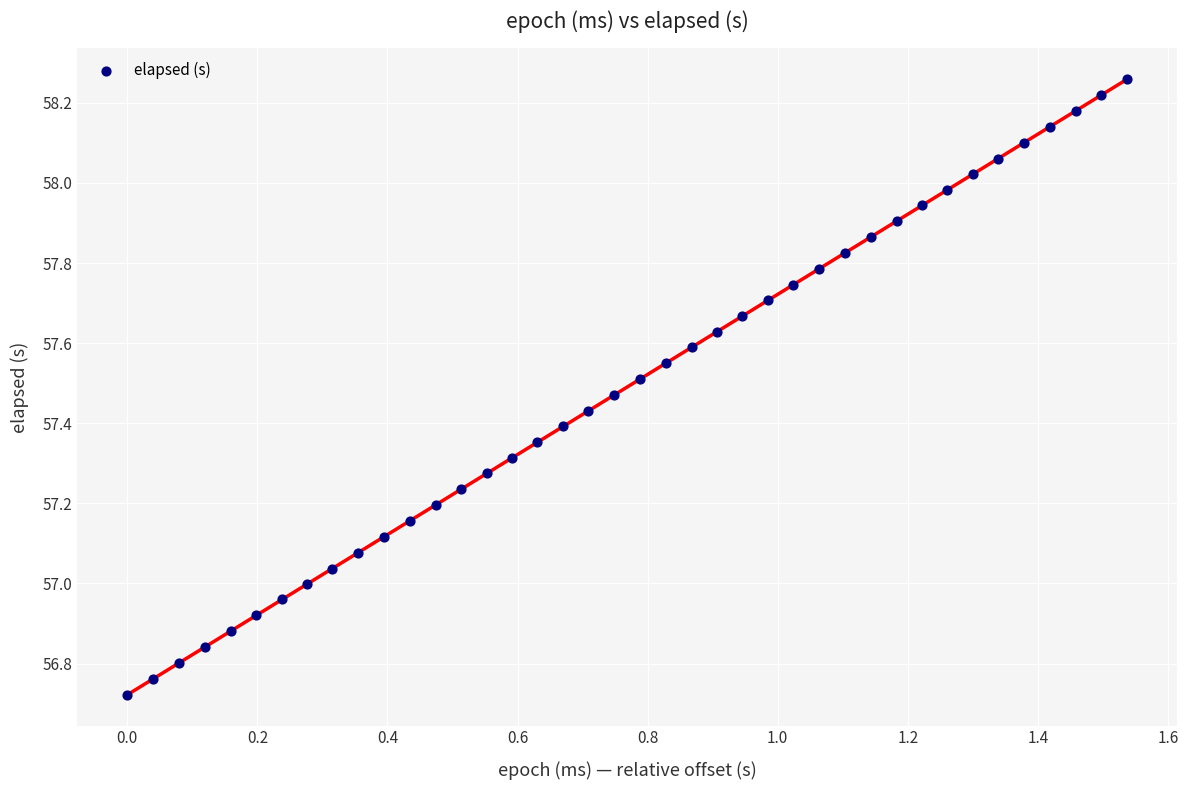

What is the range of Y values (max minus min)?

1.5